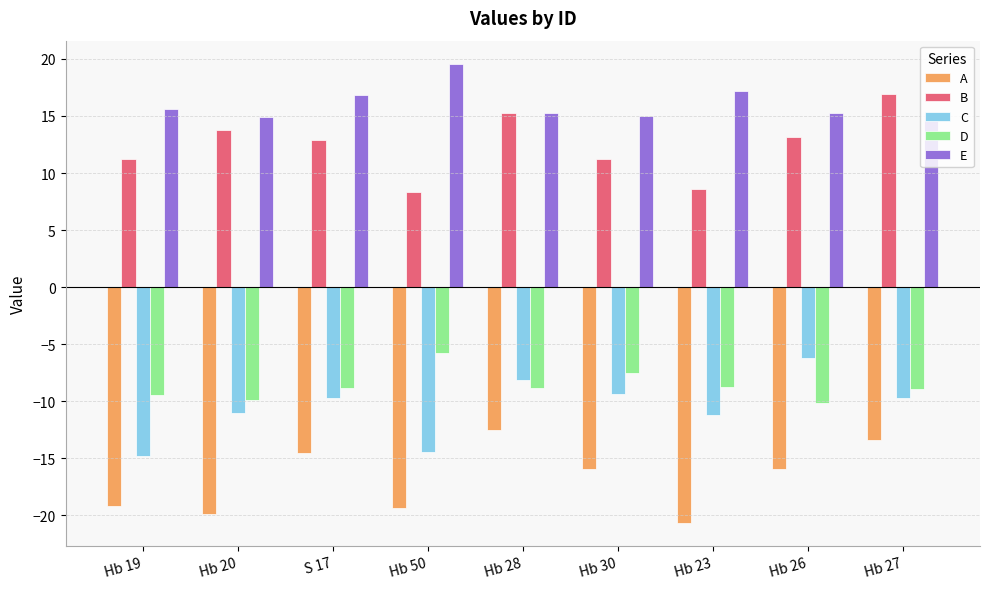

At which label does B reach its peak?

Hb 27